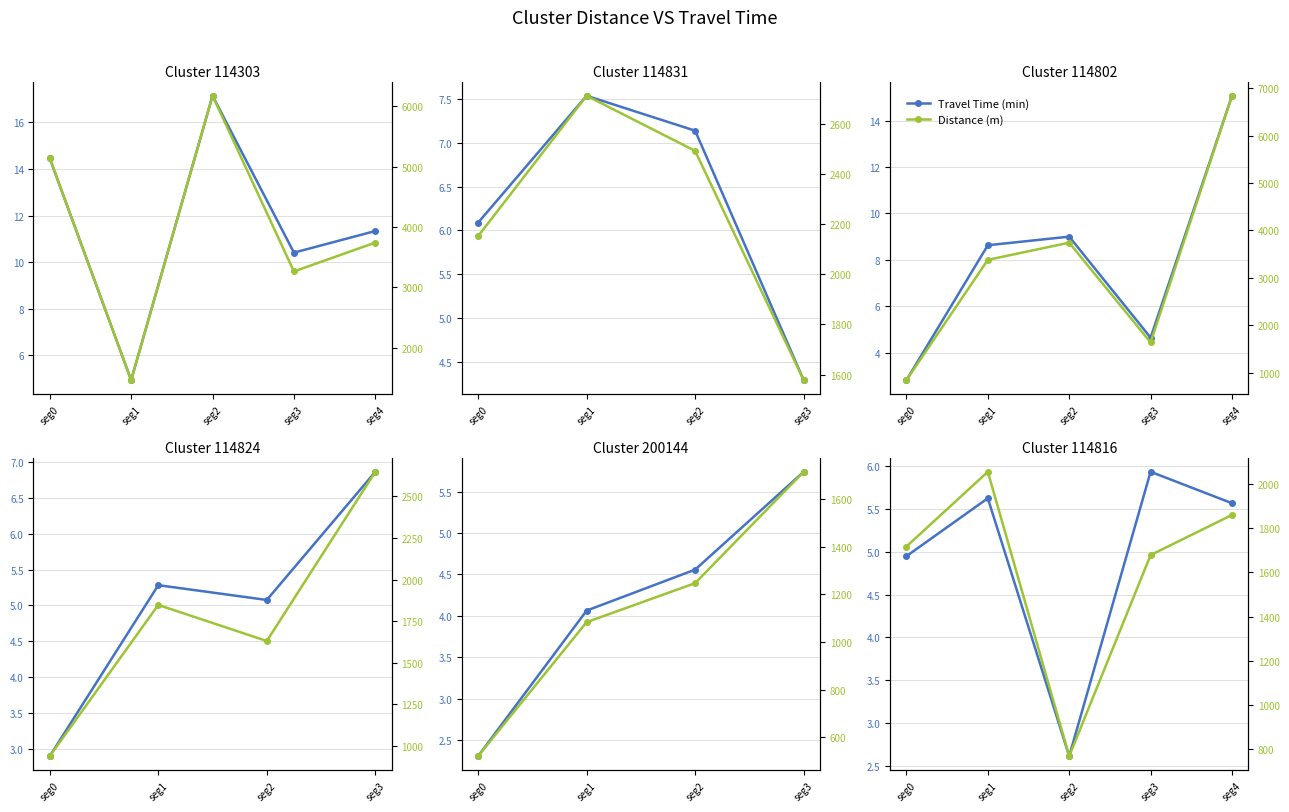

What is the sum of the time_min values at seg4 and seg0?

10.5